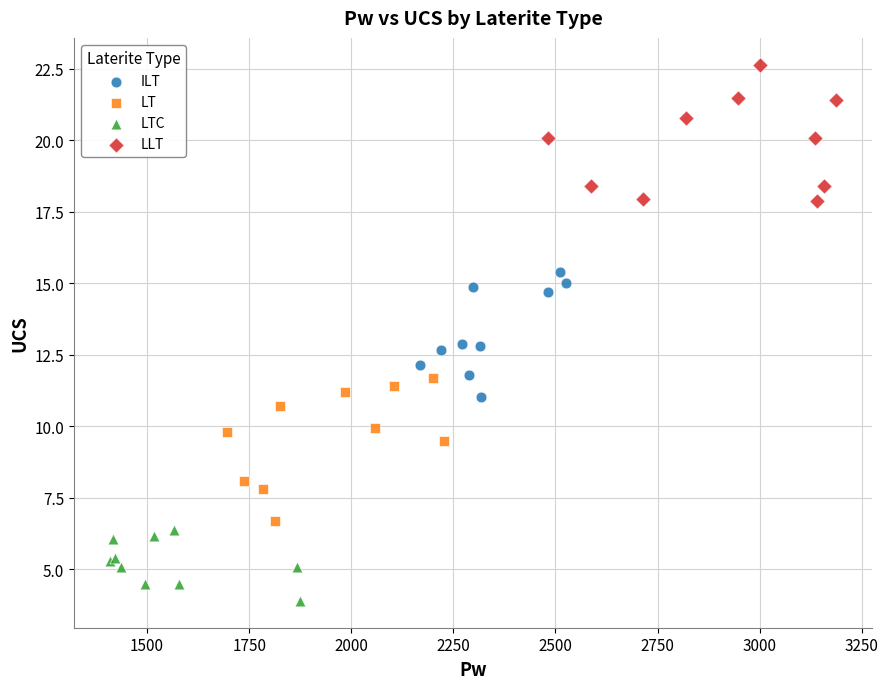

Which series reaches the minimum Y coordinate?

LTC